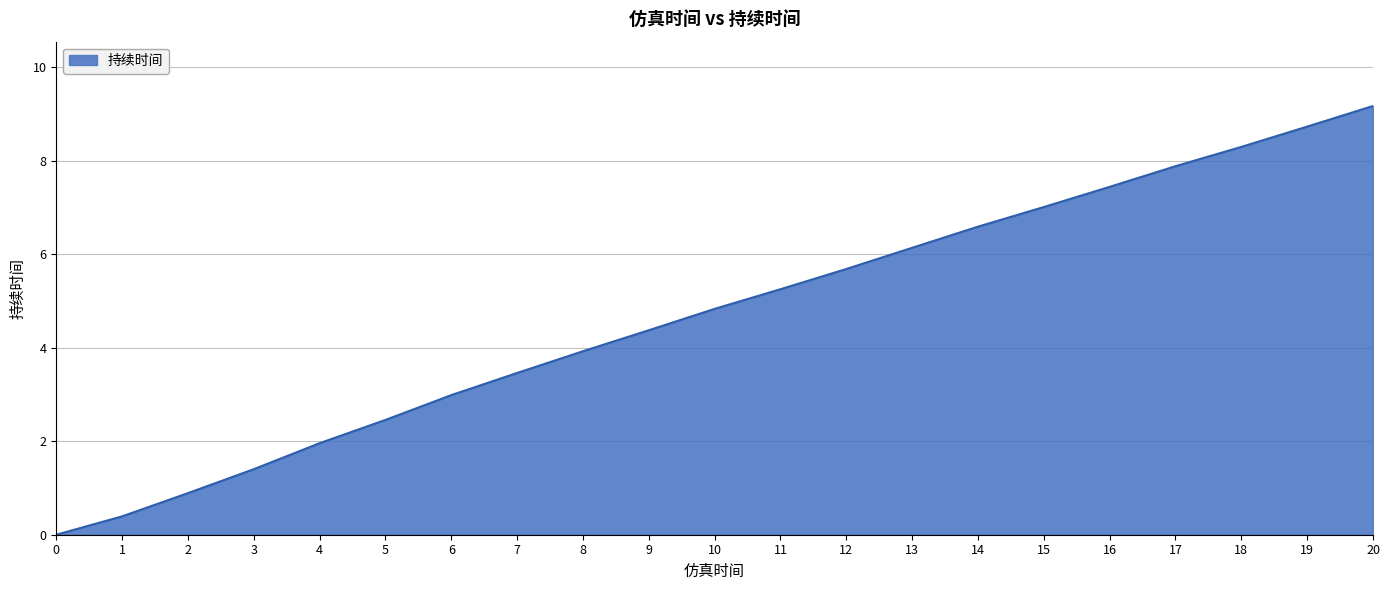

Between 1 and 2, which is larger?

2